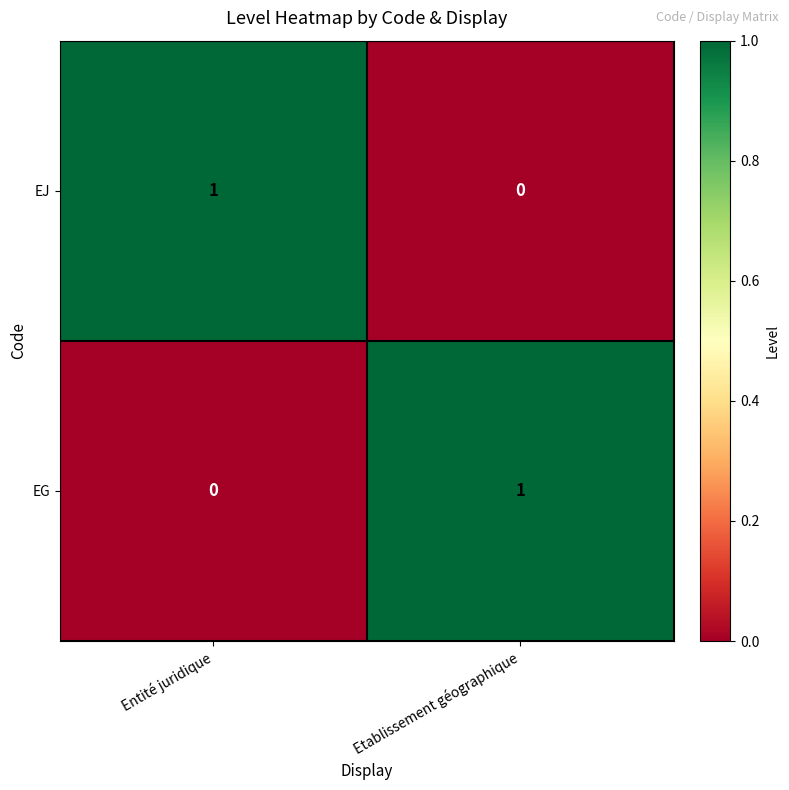

What is the spread (max minus min) of values at Etablissement géographique?

1